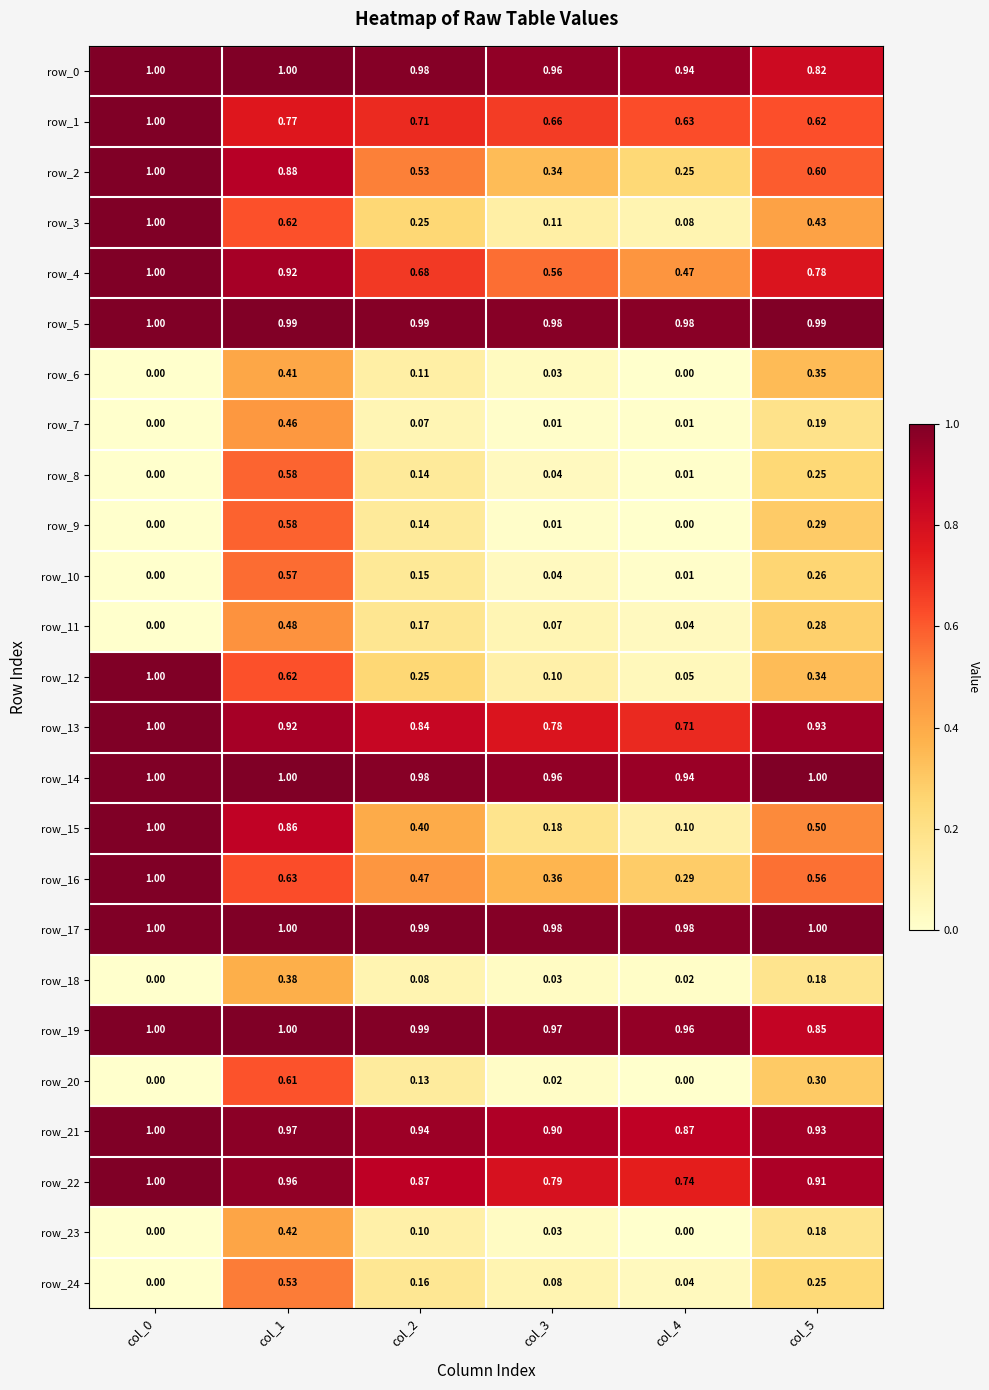

How many categories are shown in the chart?

6